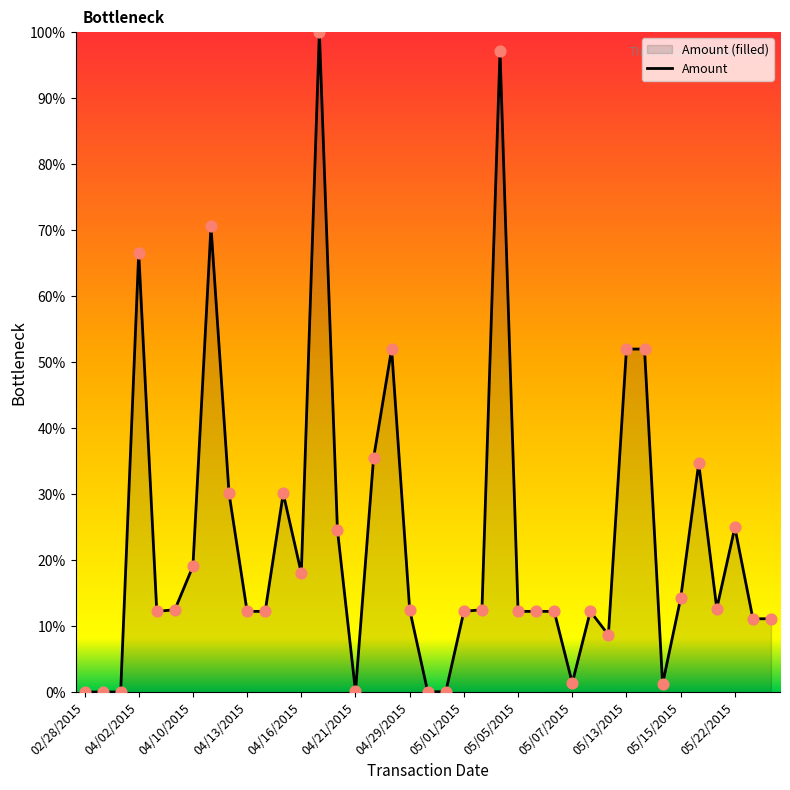

True or false: the data shows 0.0 at 02/28/2015.

True